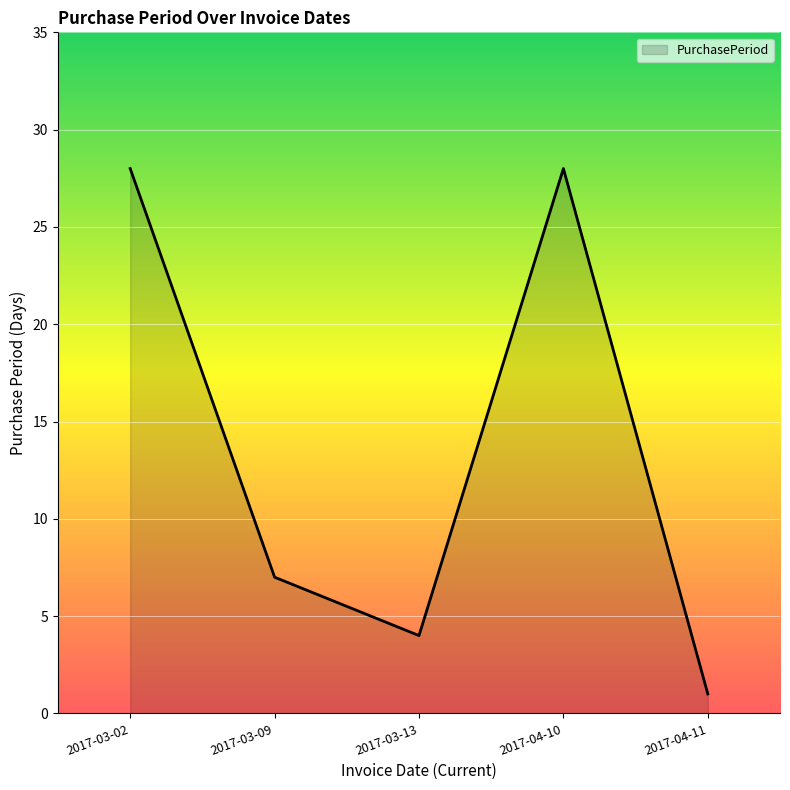

Which has a higher value, 2017-03-13 or 2017-04-10?

2017-04-10